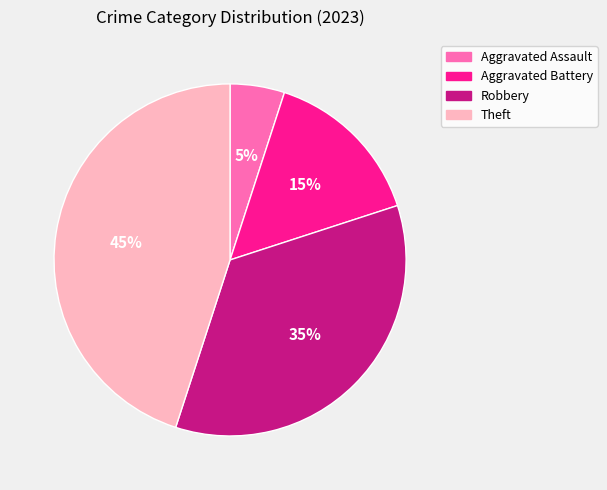

To the nearest percent, what percentage of the pie is Theft?

45%